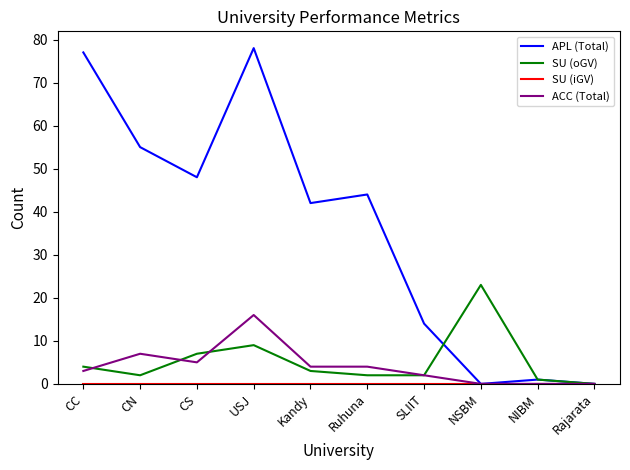

How many distinct data groups are displayed?

4